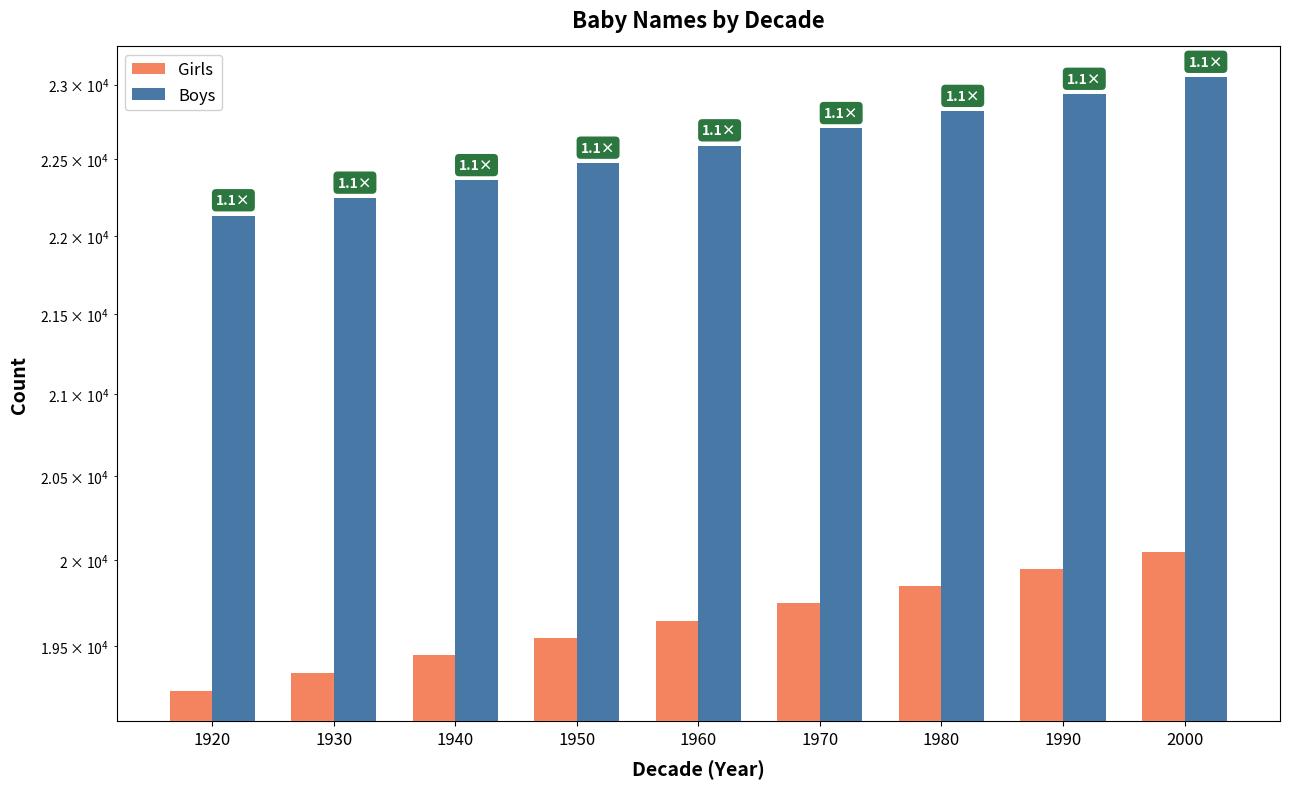

What is the difference between the maximum and second lowest values in the Boys series?

805